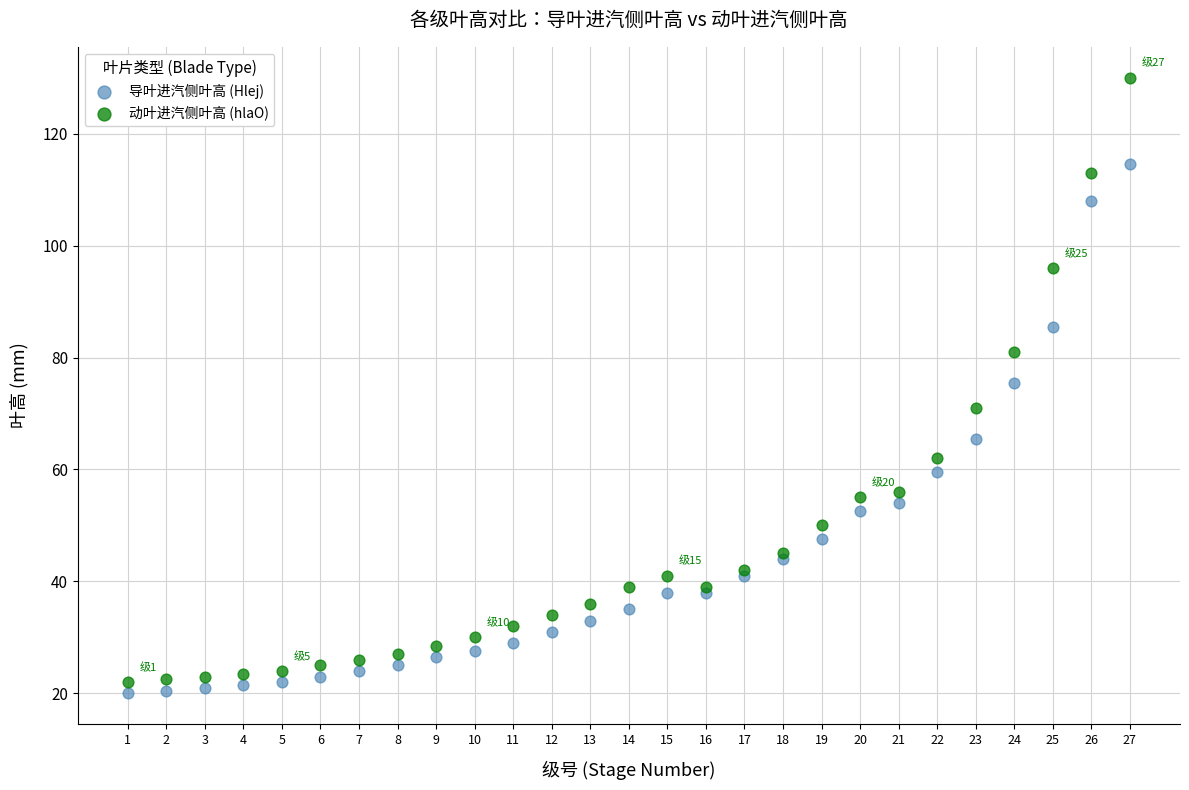

Which series has the largest Y range (max minus min)?

动叶进汽侧叶高 (hlaO)